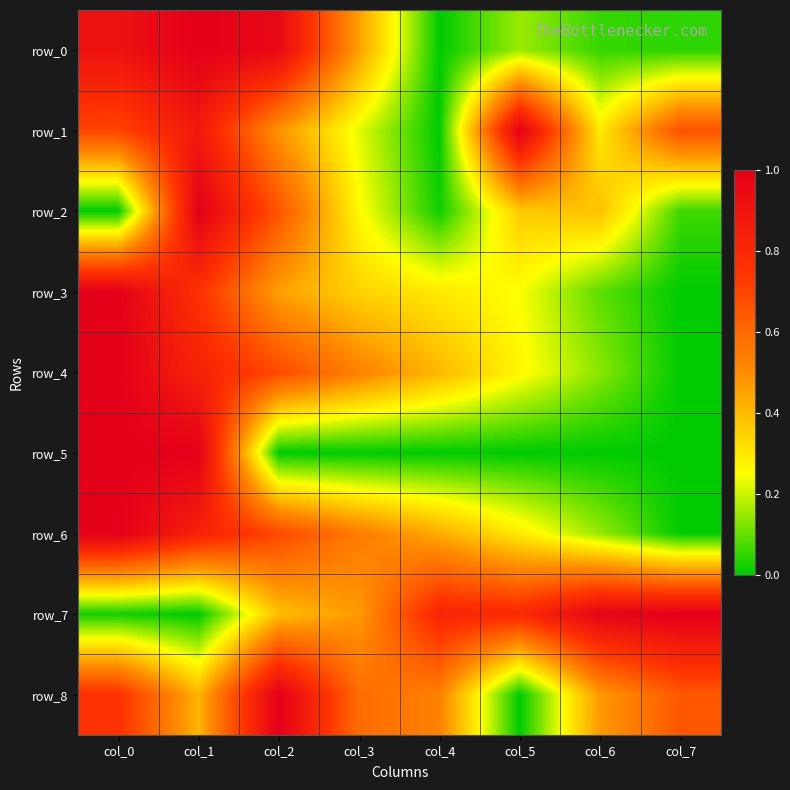

Rank the series by their maximum value, from lowest to highest.

row_0, row_1, row_2, row_3, row_4, row_5, row_6, row_7, row_8